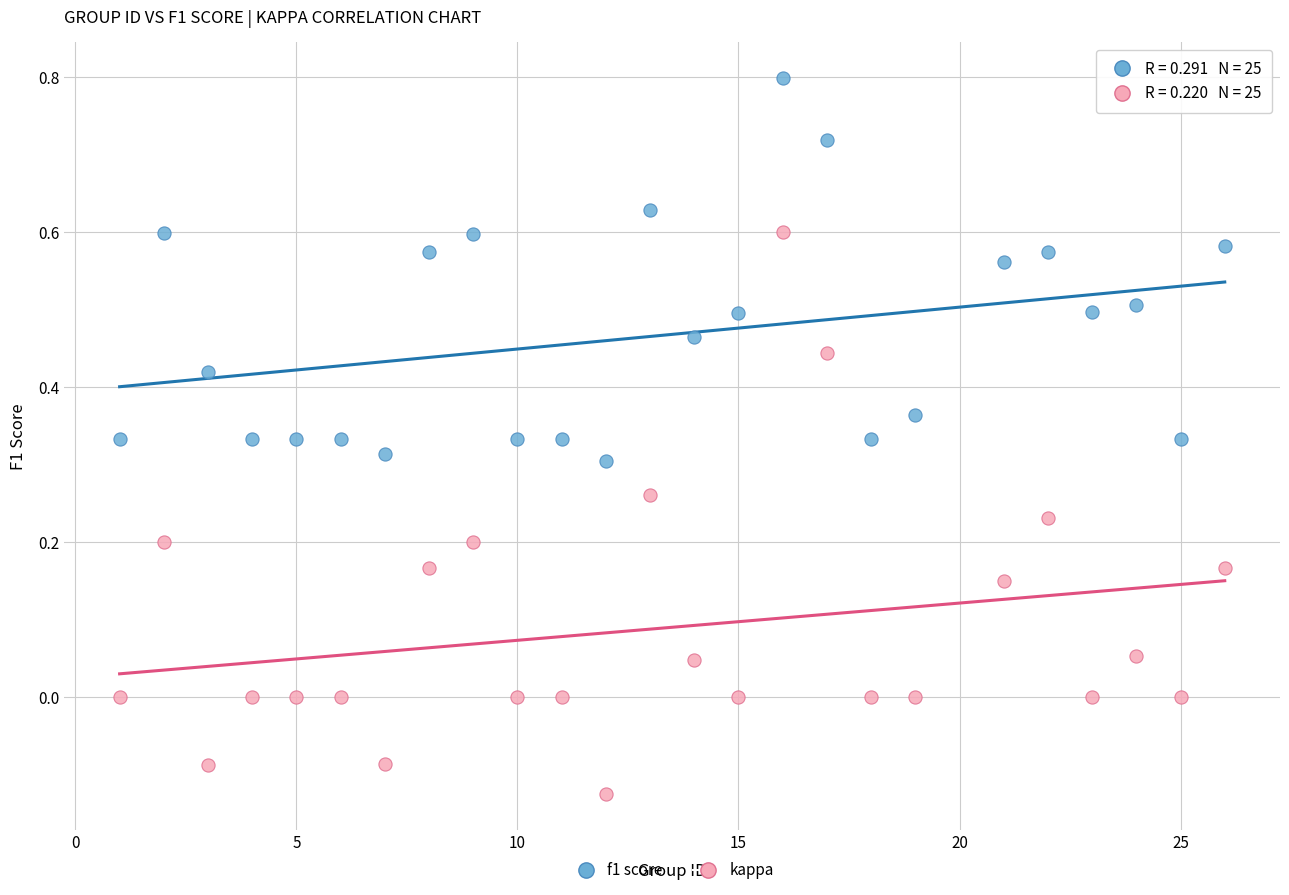

Across all data points, what is the range of X values (max minus min)?

25.0